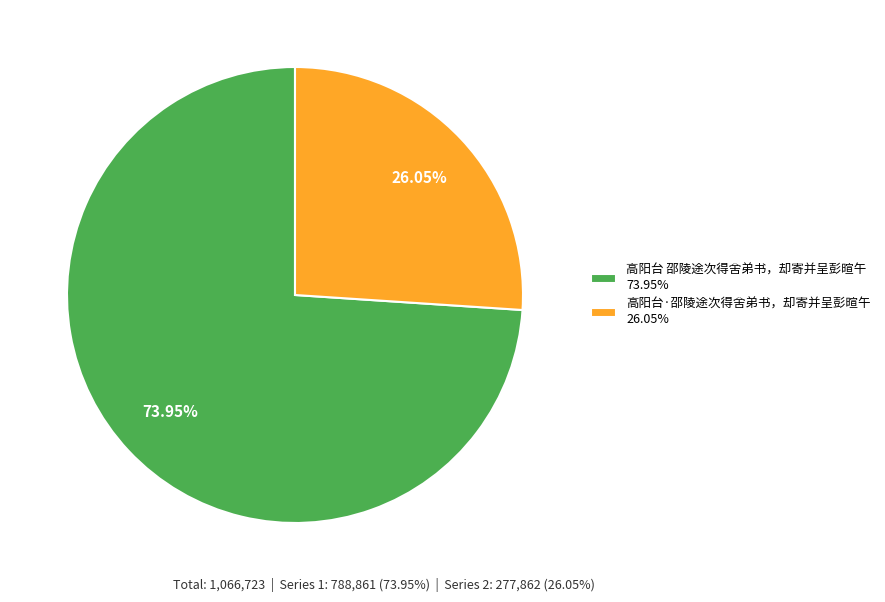

Which category has the biggest portion of the pie?

高阳台 邵陵途次得舍弟书，却寄并呈彭暄午